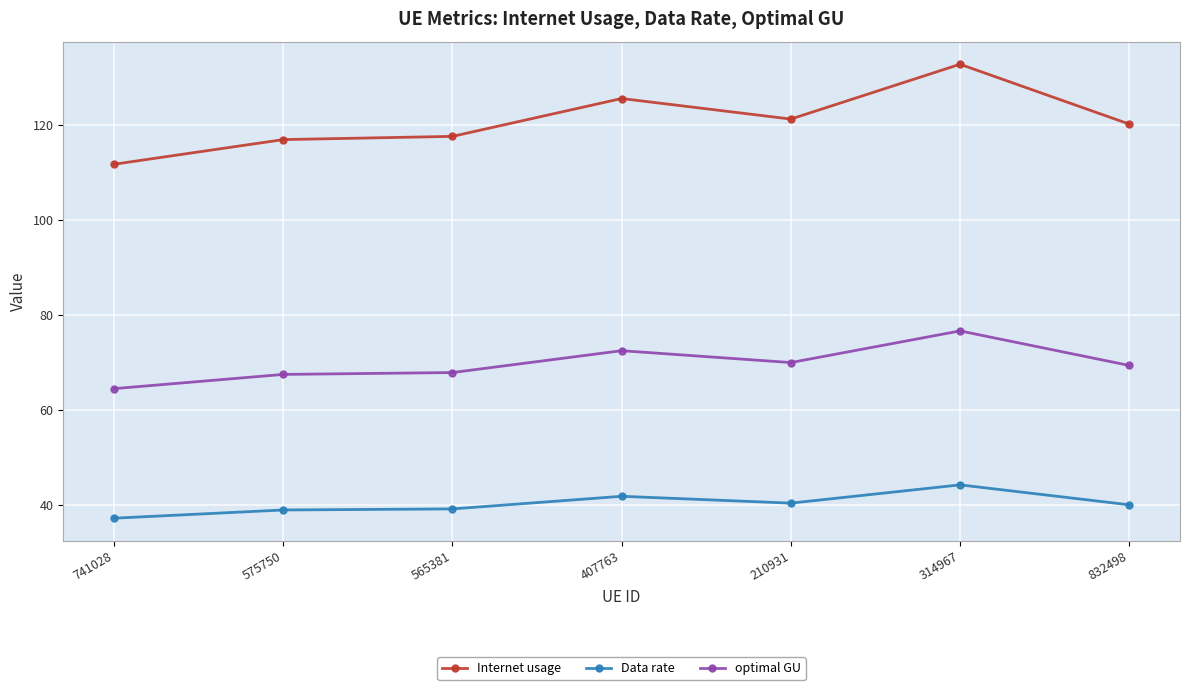

Which series has the largest total across all categories?

Internet usage